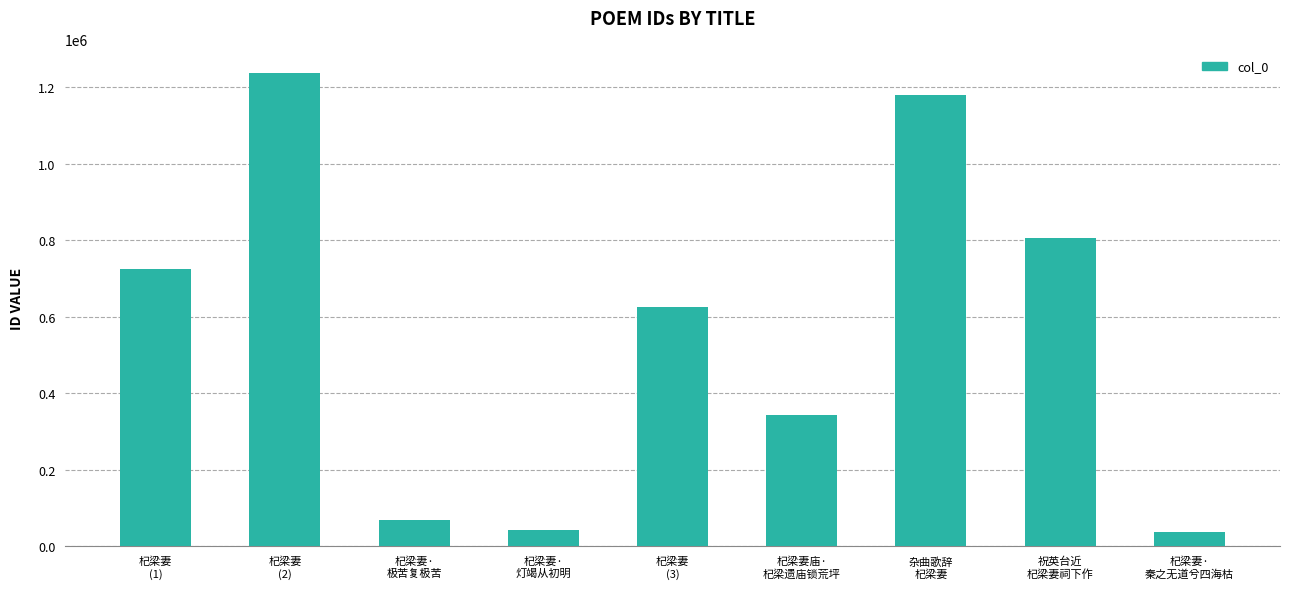

Which label corresponds to the largest value in the chart?

杞梁妻
(2)